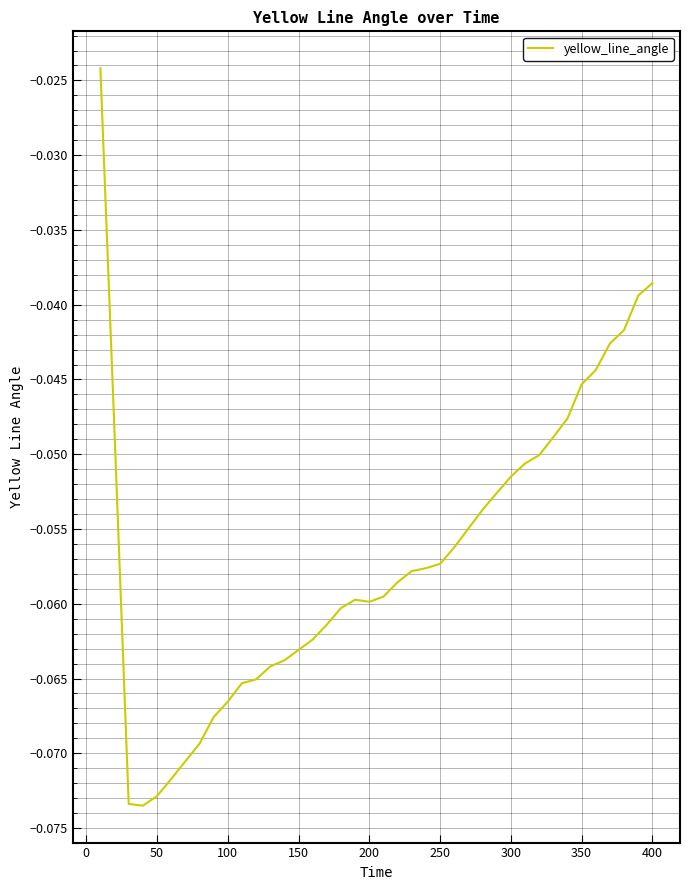

The value at 150 is -0.0. True or false?

False